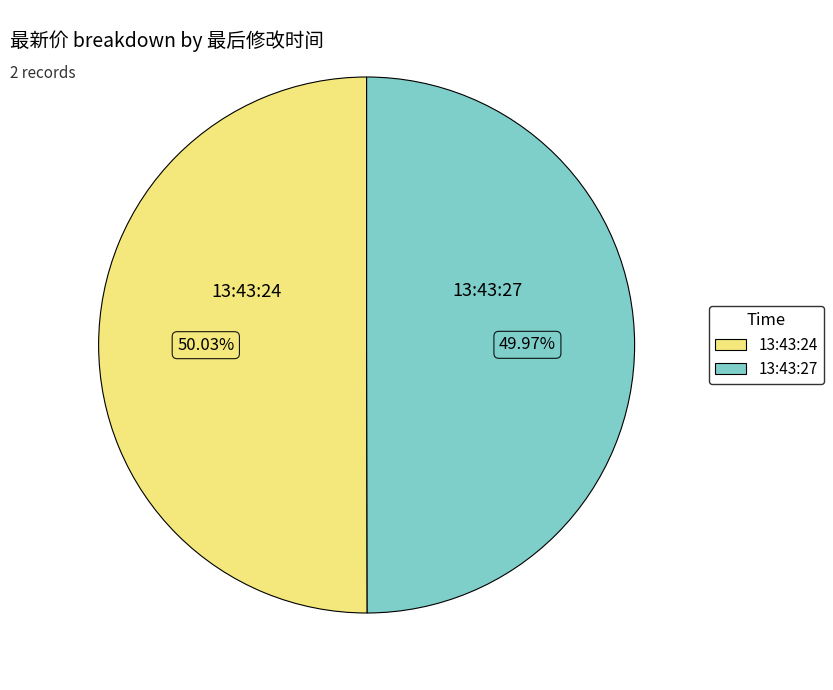

Is there a majority slice in this chart?

Yes